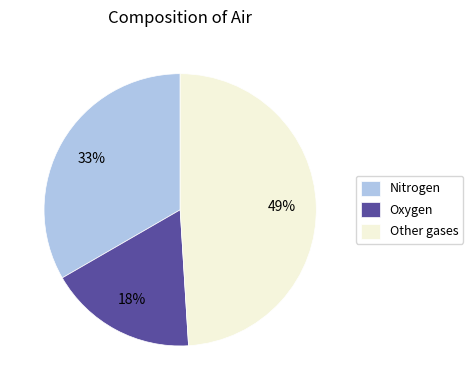

Which category has the biggest portion of the pie?

Other gases